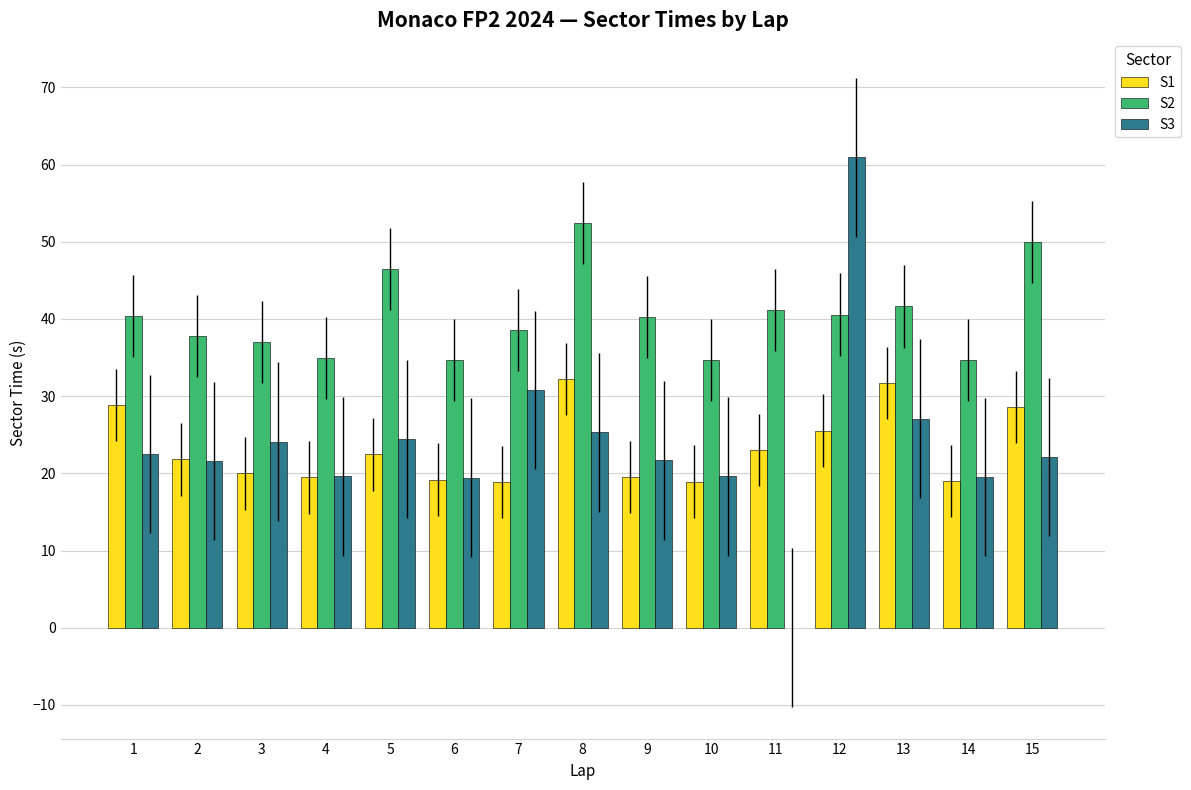

Are the bars horizontal?

No